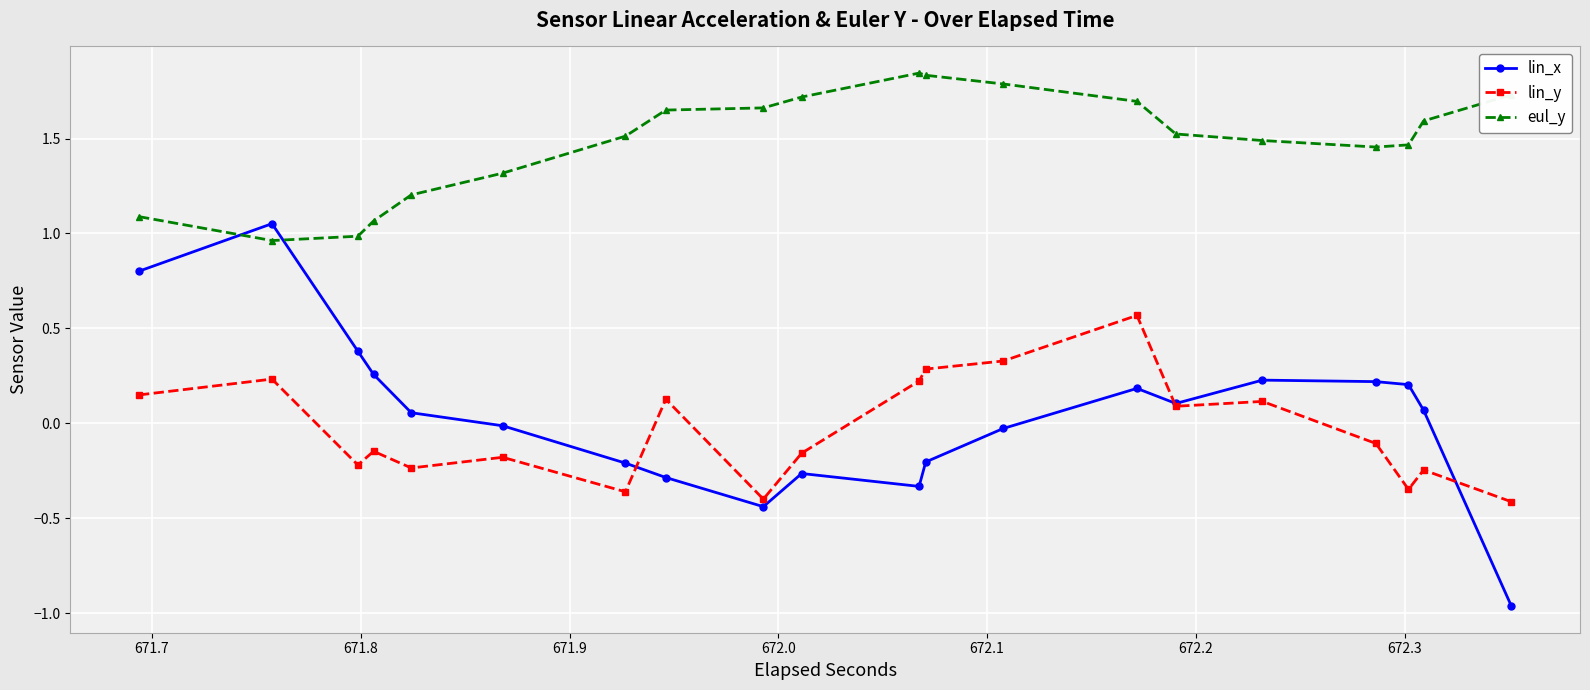

Which series has the widest spread of values?

lin_x